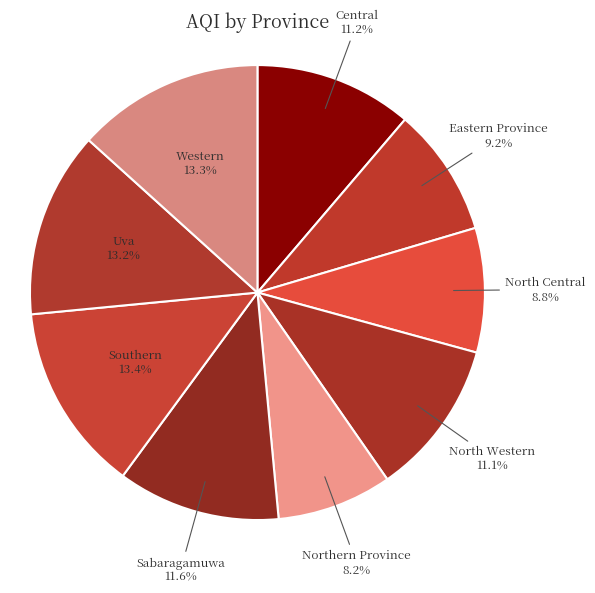

Does Eastern Province account for over 50% of the chart?

No